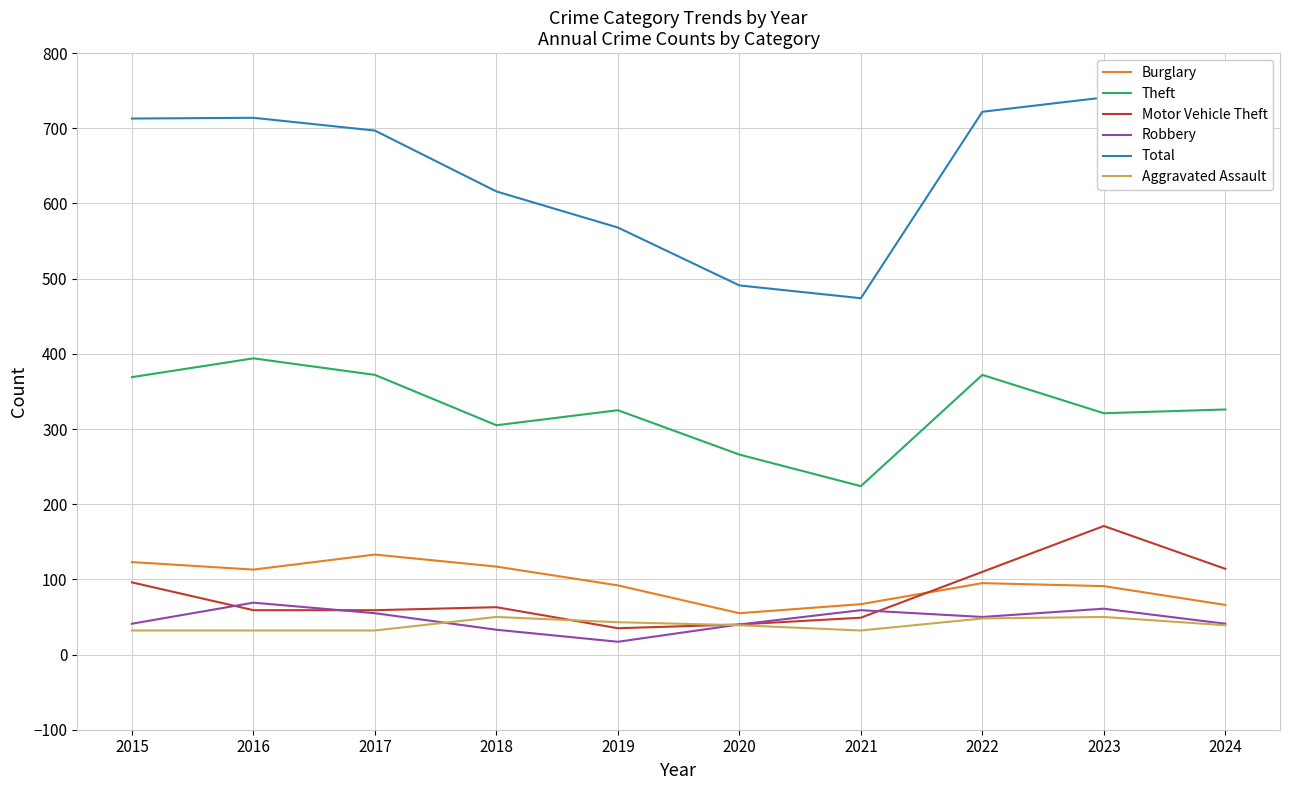

What is the maximum value shown in the chart?

741